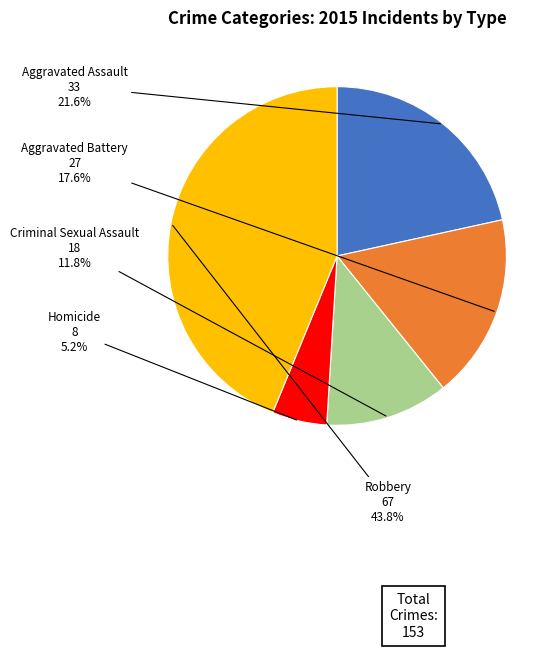

Is there a majority slice in this chart?

No